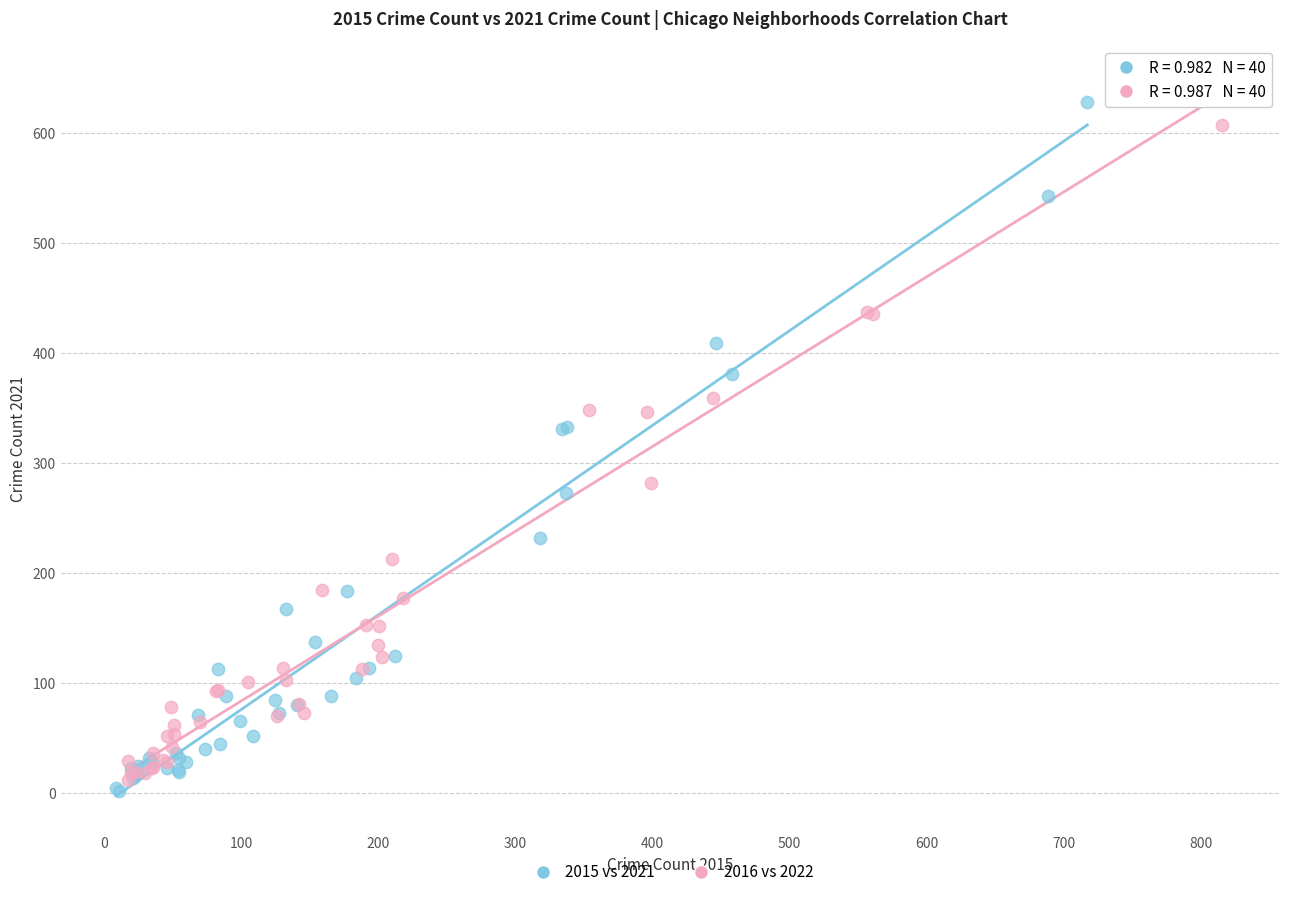

Which series has the largest Y range (max minus min)?

2016 vs 2022